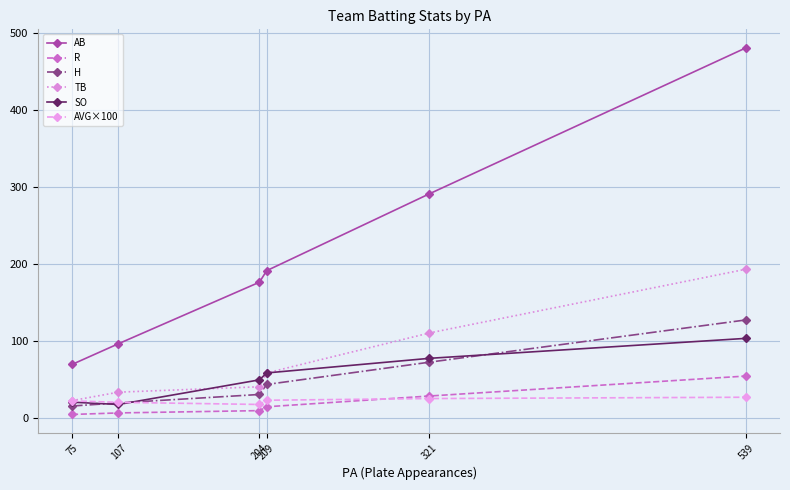

At which category is the sum across all series the highest?

539